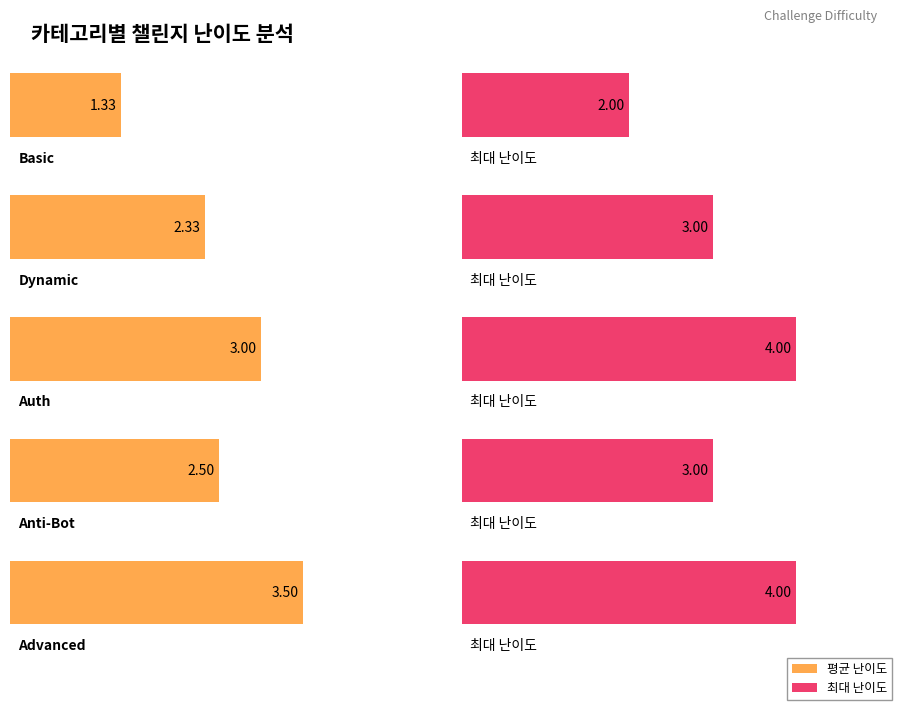

At which label is 평균 난이도 closest to 2?

Dynamic